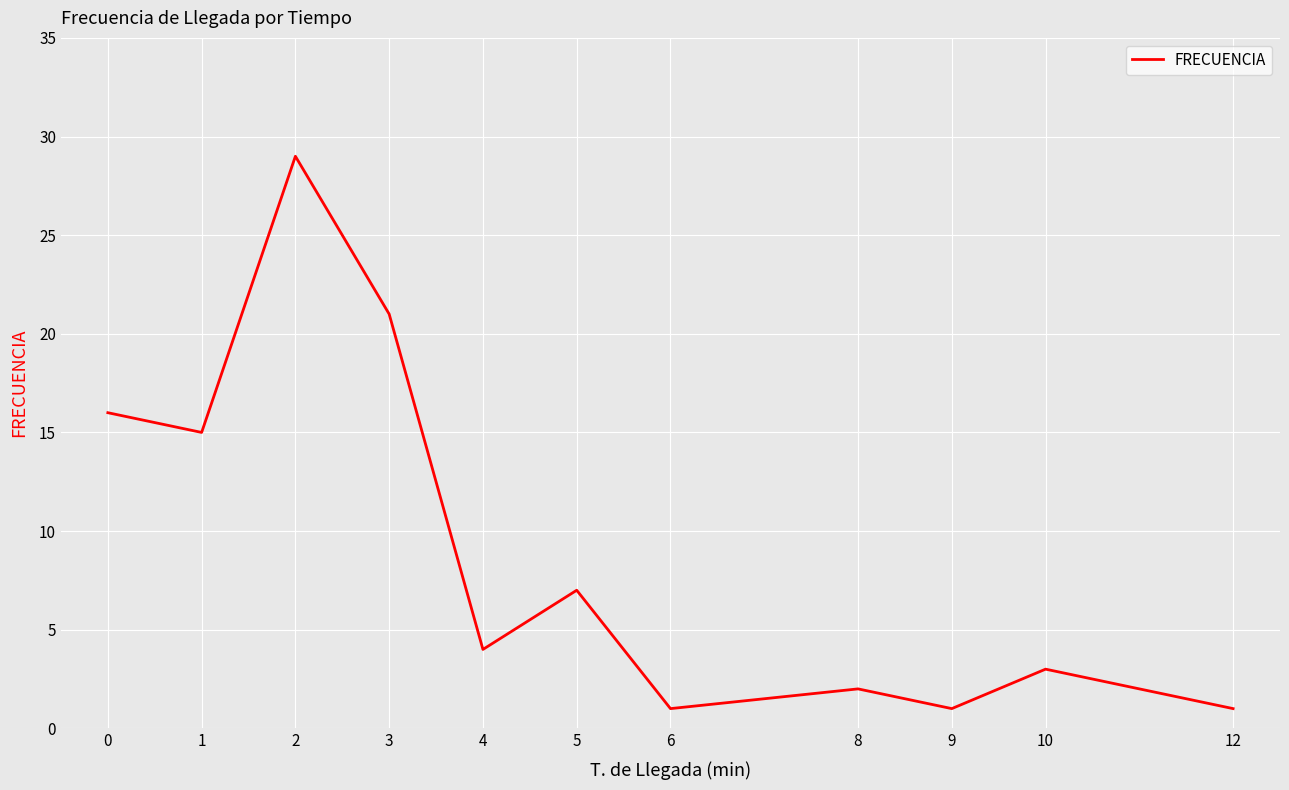

The chart shows a value of 3 at 10. True or false?

True